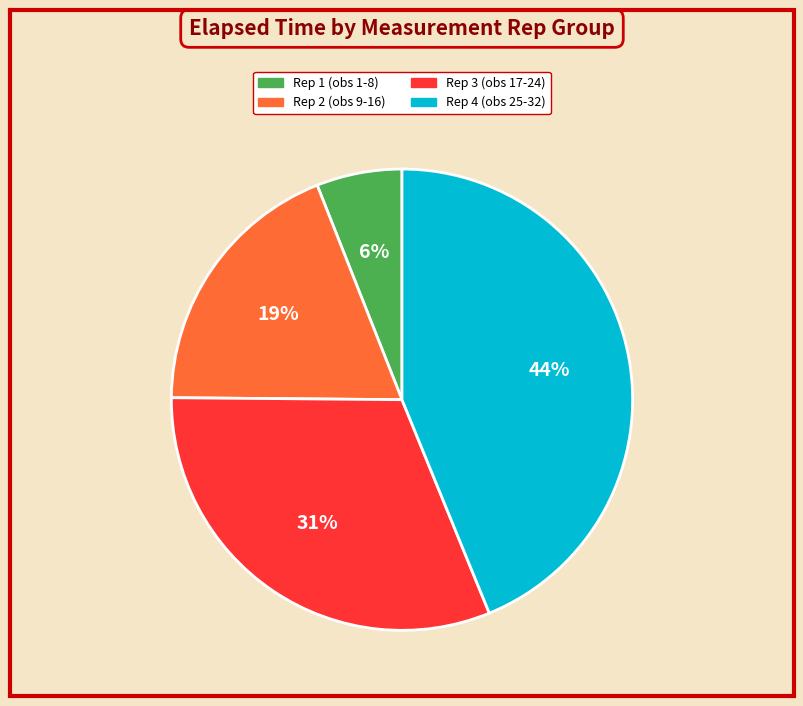

How many segments does this pie chart have?

4